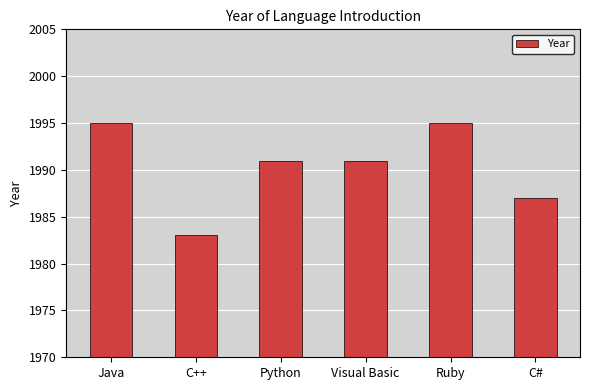

What is the difference between the values at Java and Python?

4